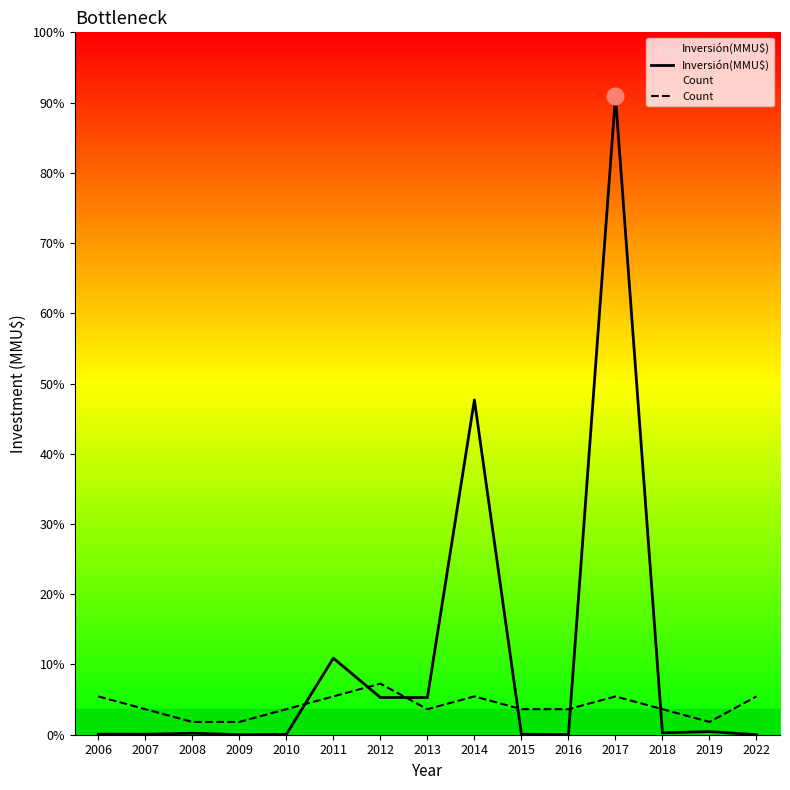

What is the total value across all series at 2014?

200598